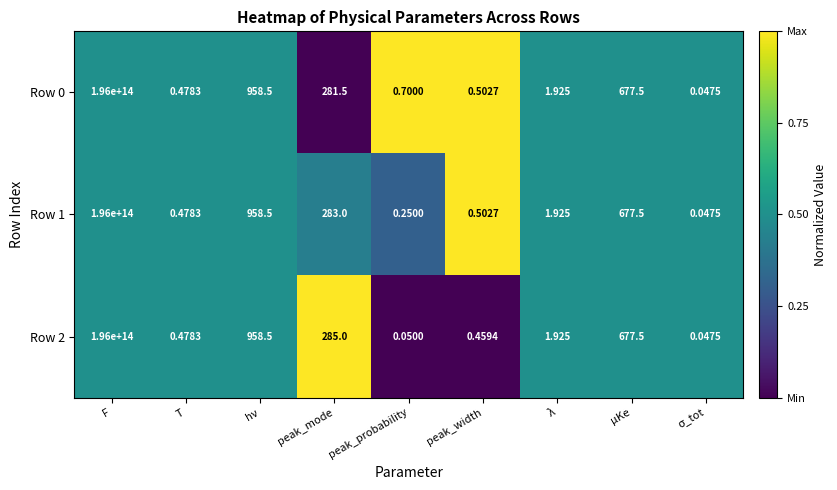

Is the value of Row 2 at F greater than the value of Row 0 at σ_tot?

Yes